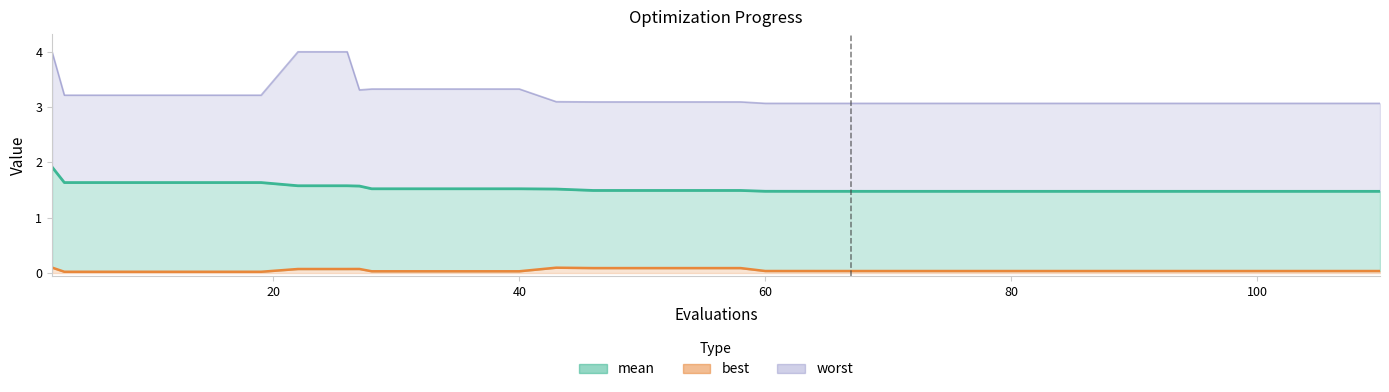

True or false: worst and mean cross at least once.

False